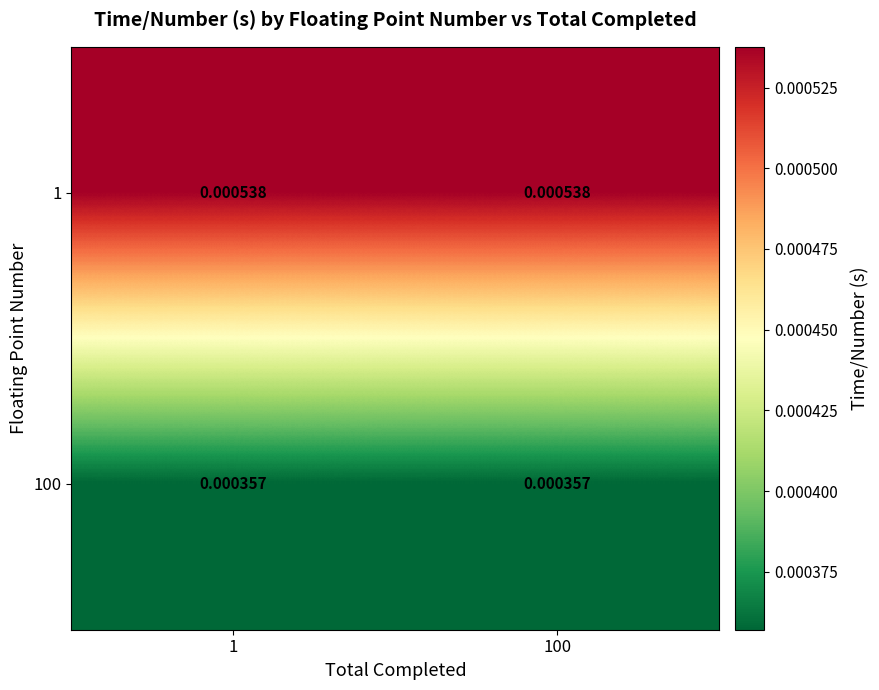

Count the number of data series in this chart.

2